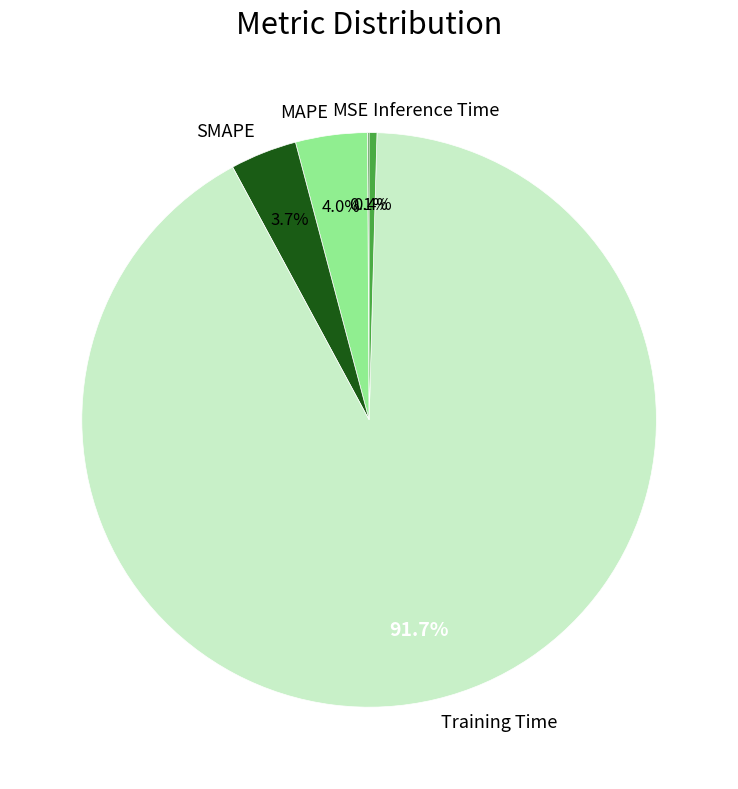

What percentage is NOT represented by MAPE?

96.0%